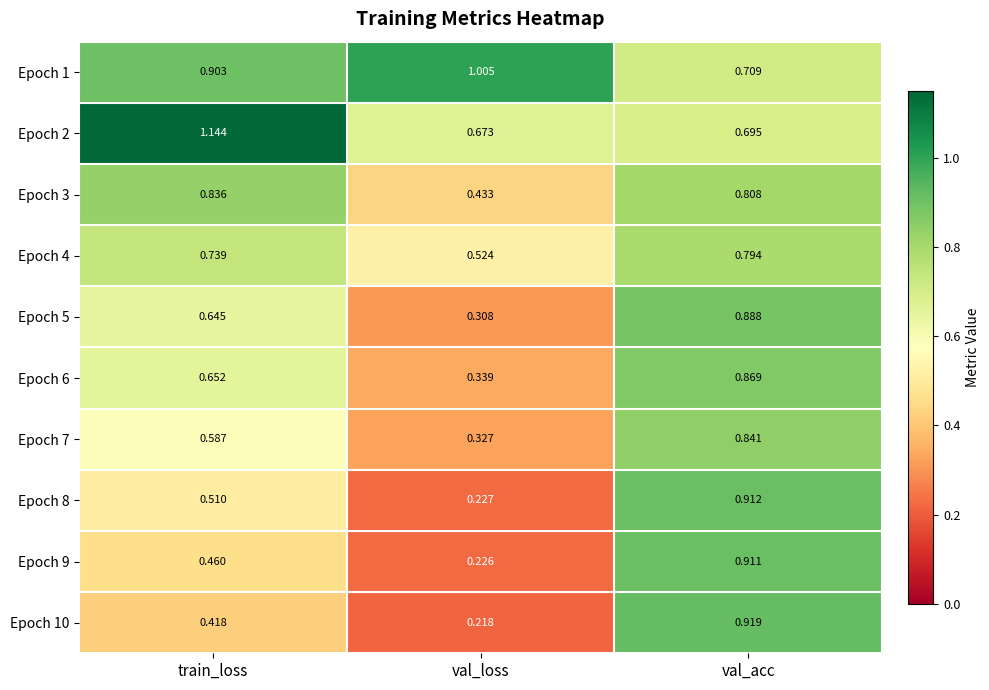

Where is Epoch 7 nearest to the value 0?

val_loss